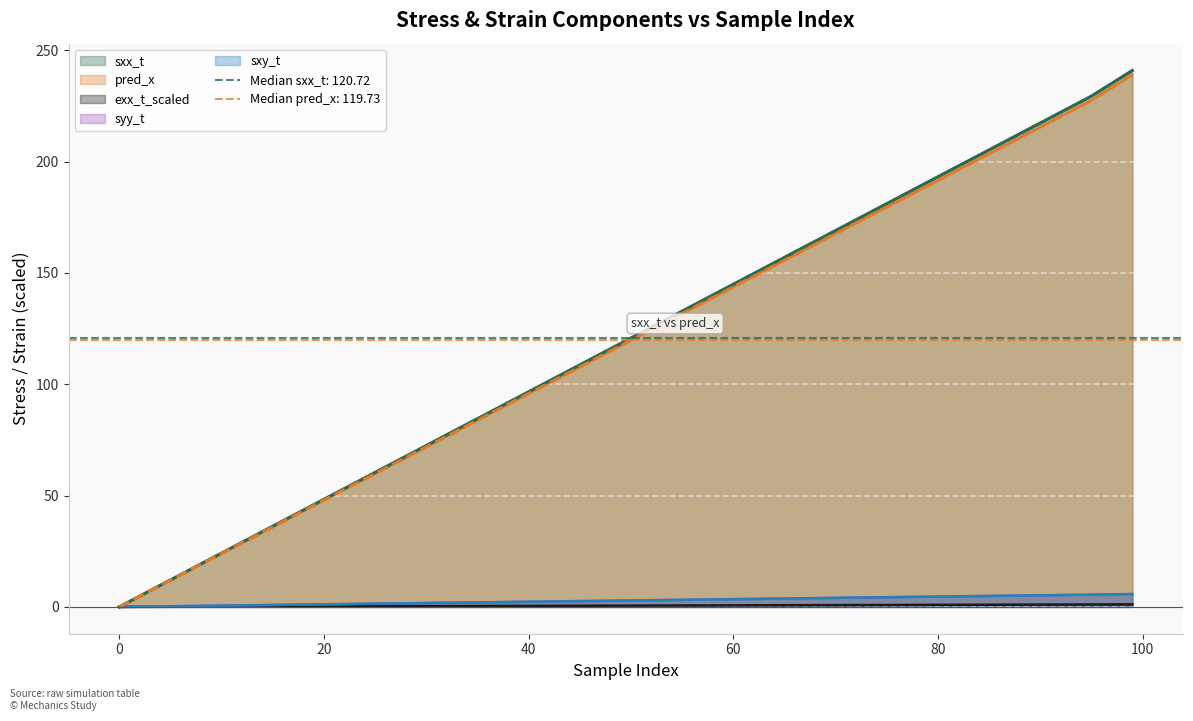

True or false: syy_t and exx_t_scaled cross at least once.

False